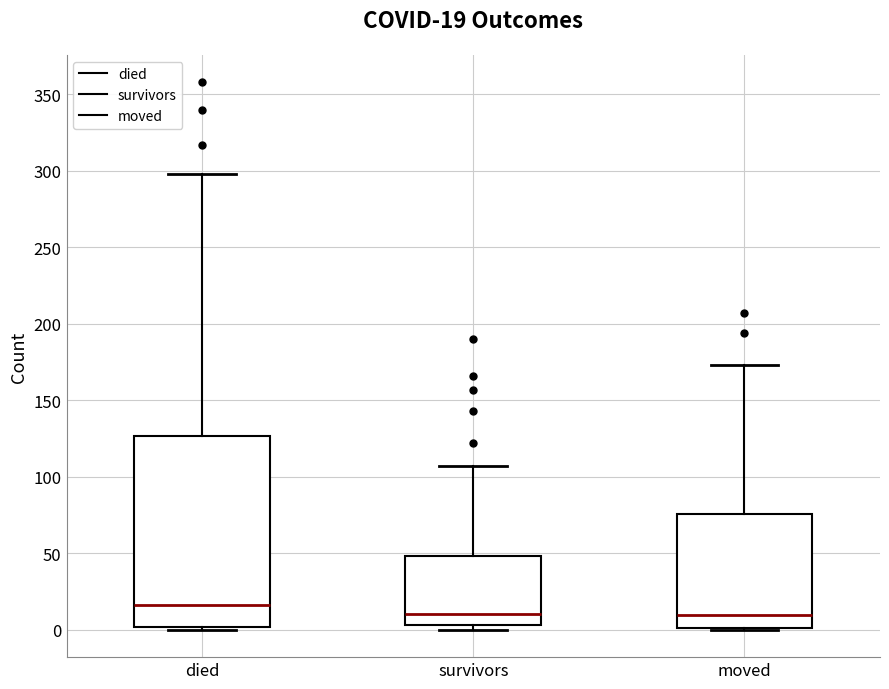

Which box is the tallest, from its lower edge to its upper edge?

died